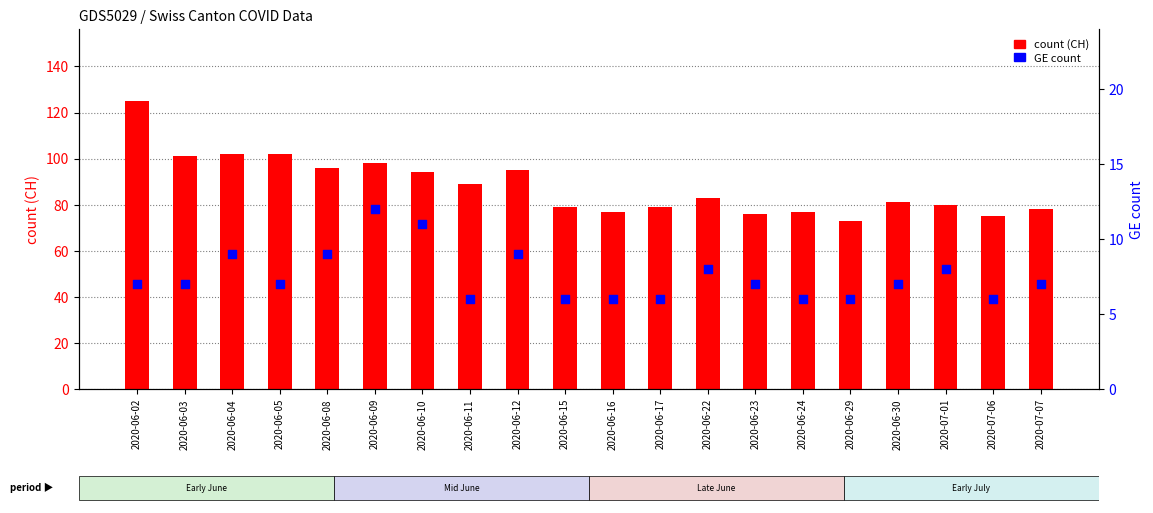

Which series has the largest Y range (max minus min)?

count (CH)